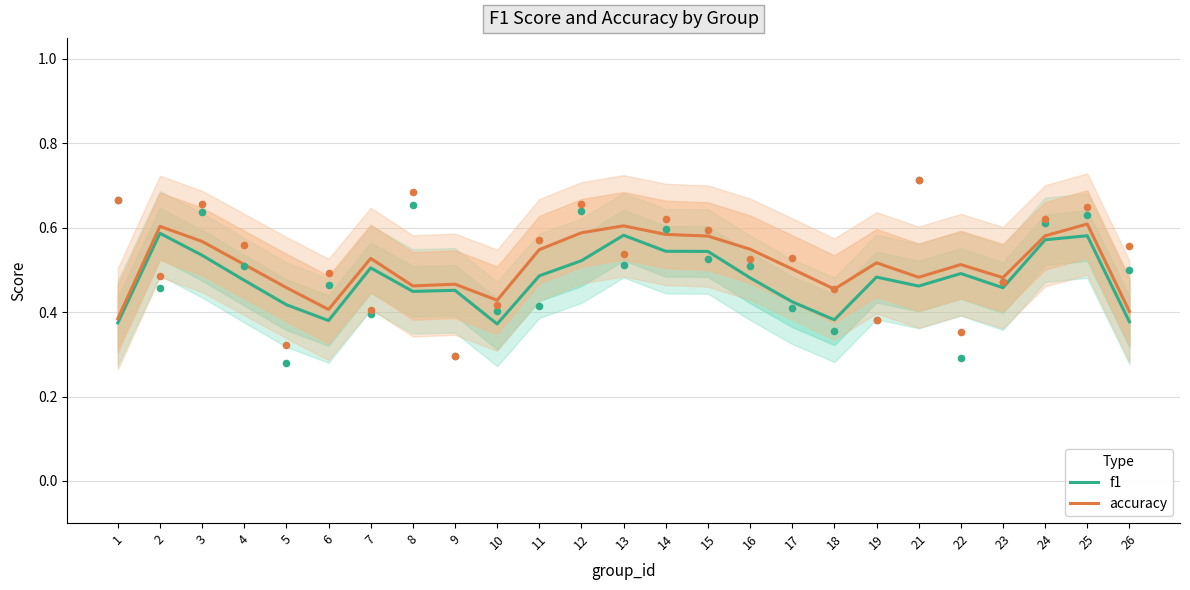

At how many categories does at least one series exceed 0?

25